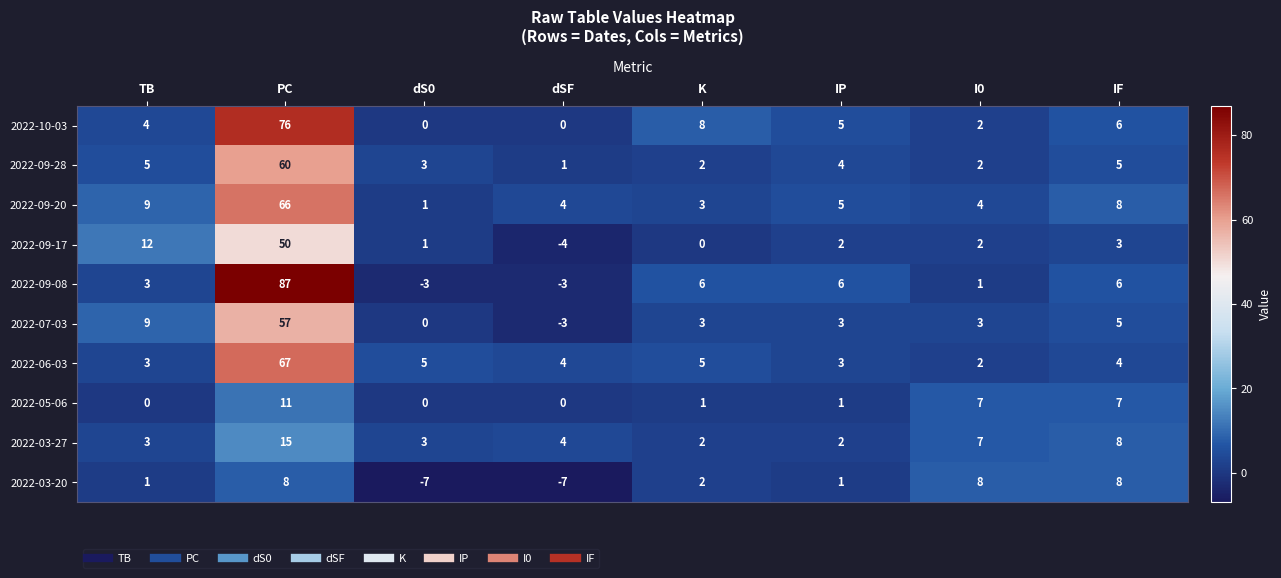

Is it true that 2022-06-03 equals 5 at K?

True